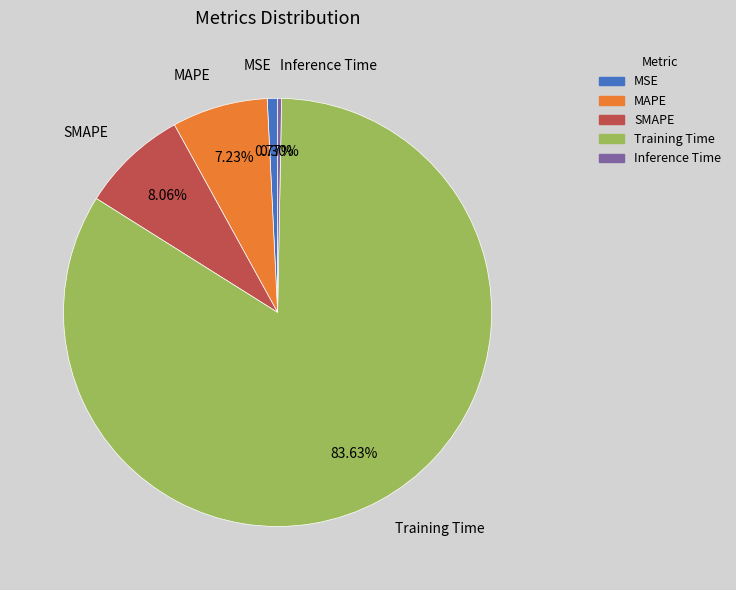

Which slice is the largest?

Training Time